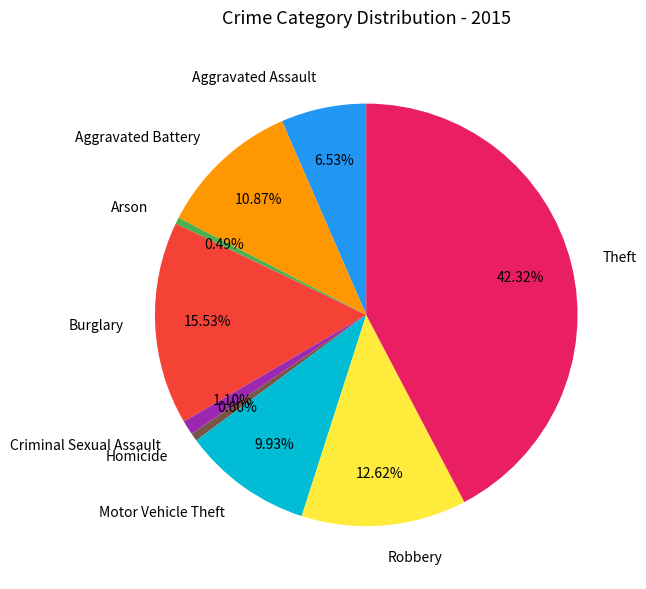

What percentage is the Aggravated Assault slice, to the nearest percent?

7%